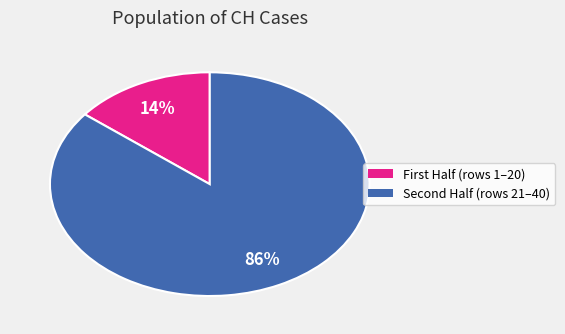

Is there any slice that represents more than half of the pie?

Yes